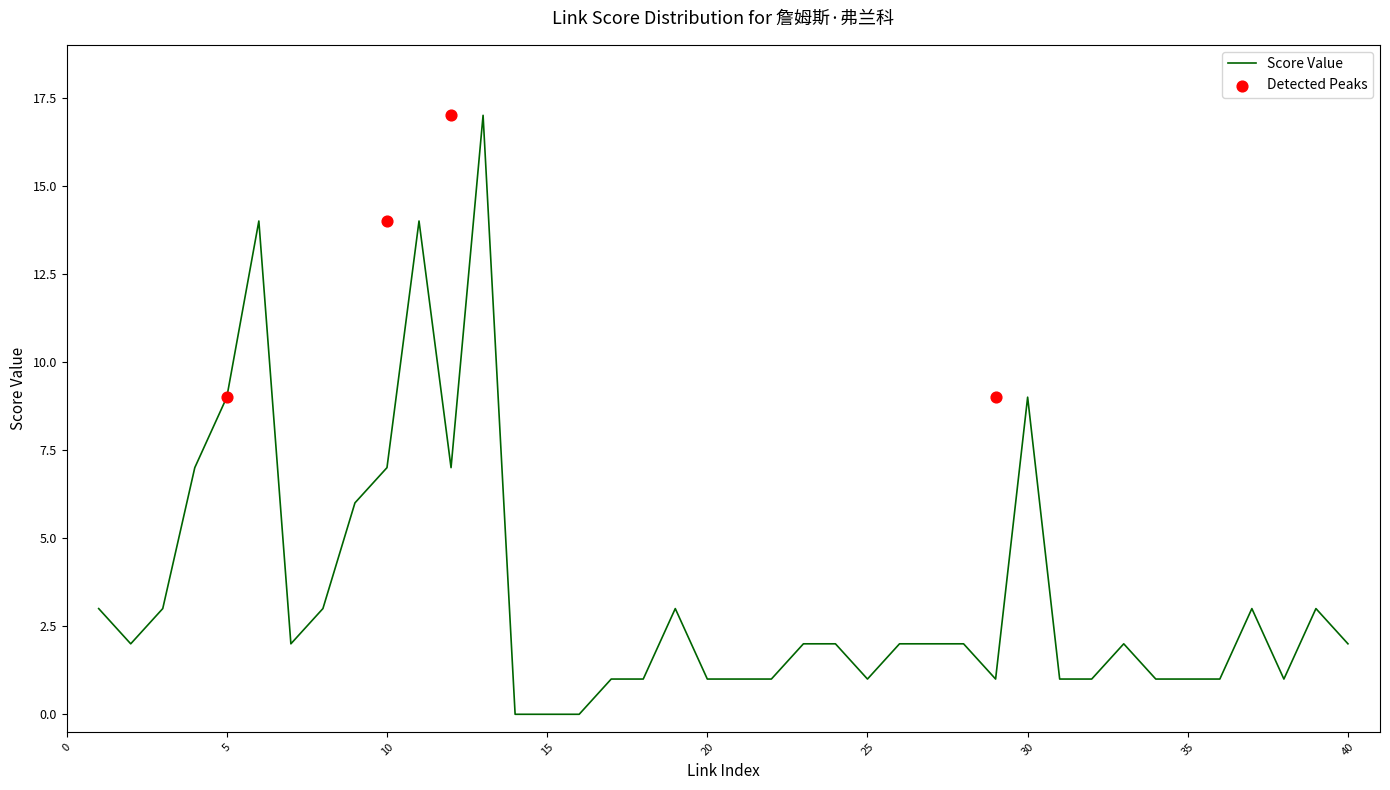

Between 13 and 12, which is larger?

13